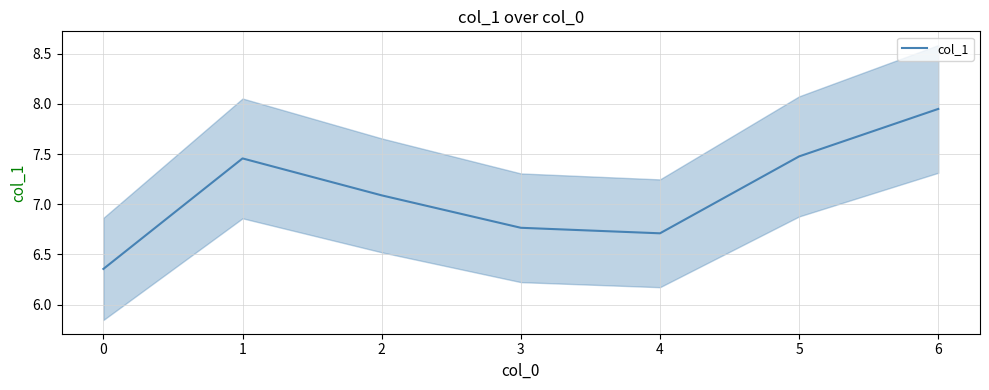

How many lines are shown in the chart?

1